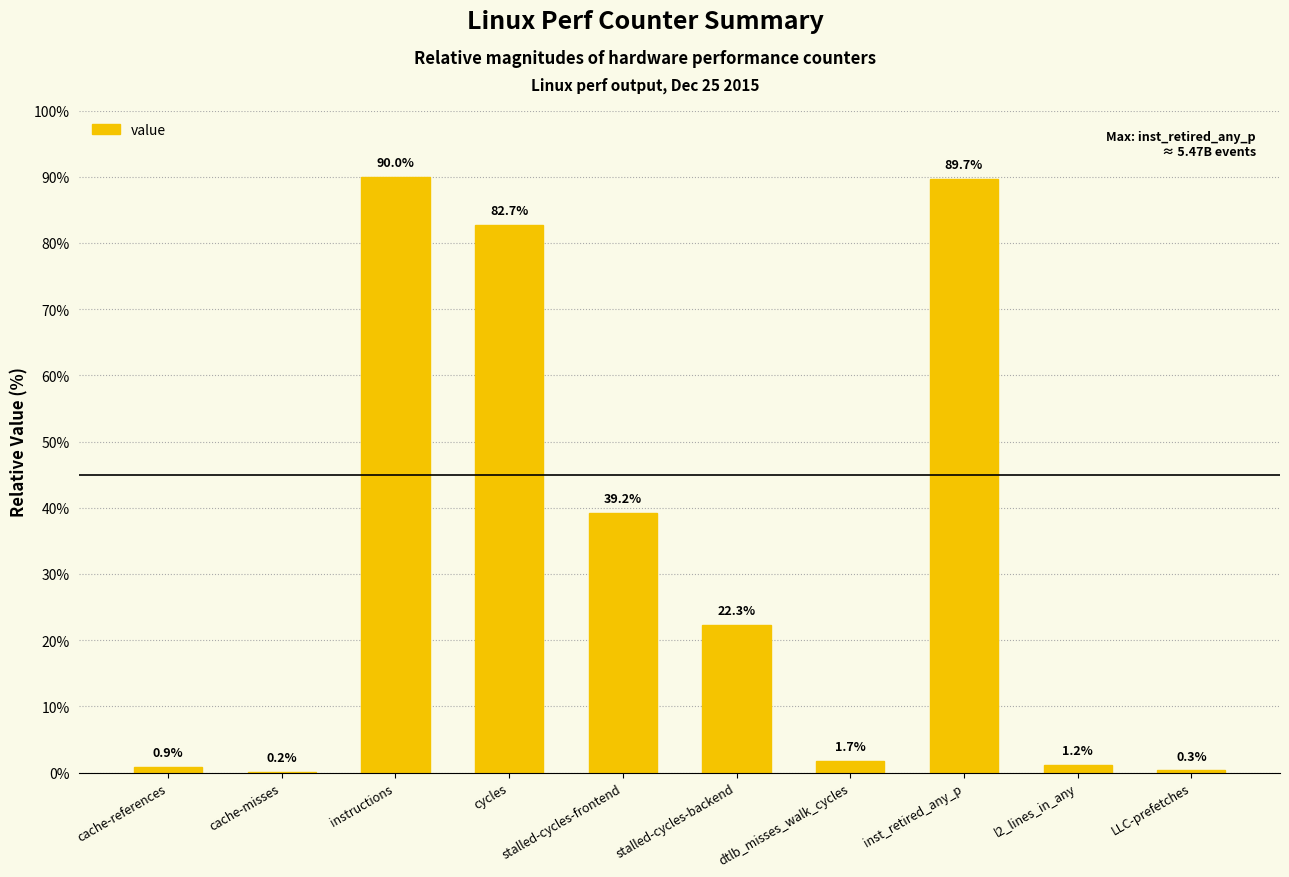

Reading left to right, list all the values displayed in this chart.

0.9	0.2	90.0	82.7	39.2	22.3	1.7	89.7	1.2	0.3